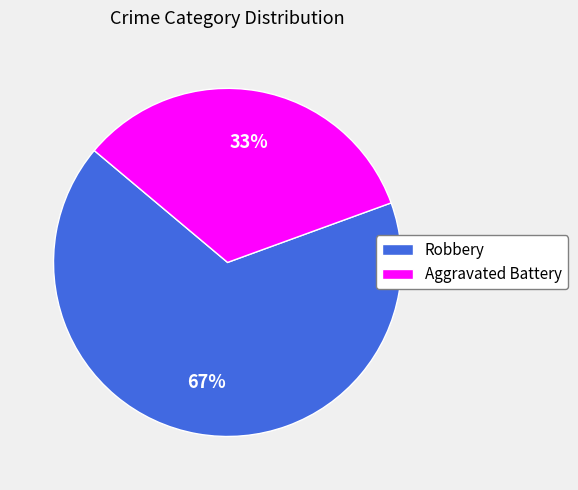

Which slice represents more than half of the pie?

Robbery